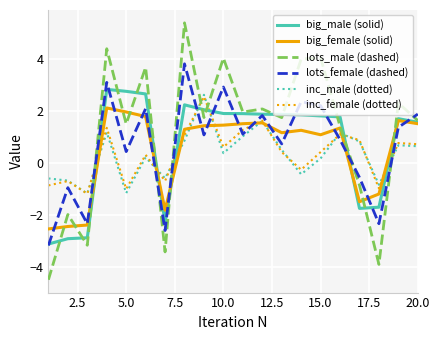

True or false: inc_female (dotted) and big_male (solid) intersect in this chart.

True